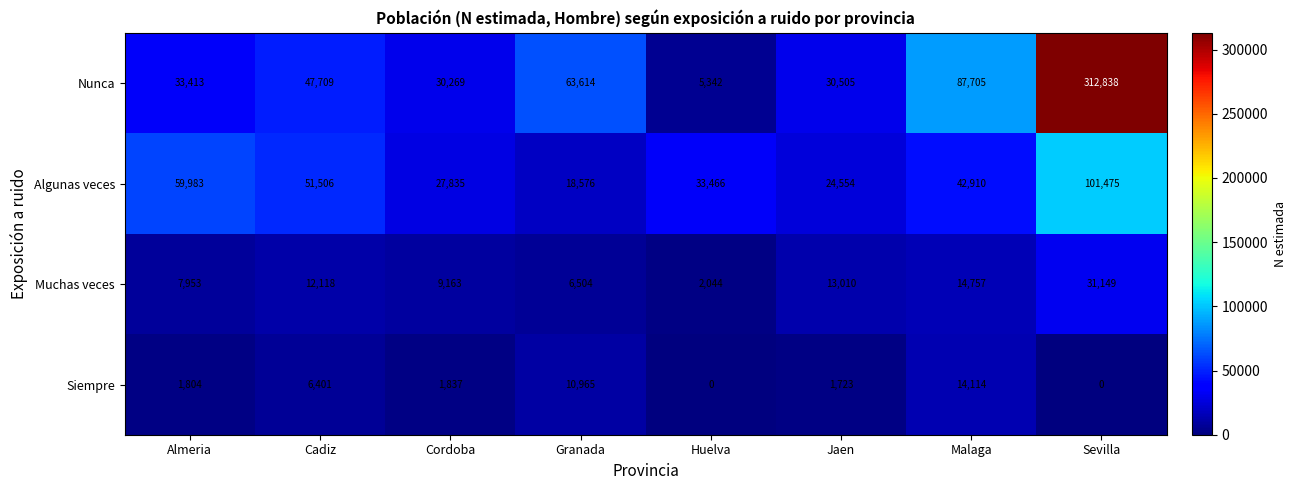

Which series changed the most between Cordoba and Malaga?

Nunca